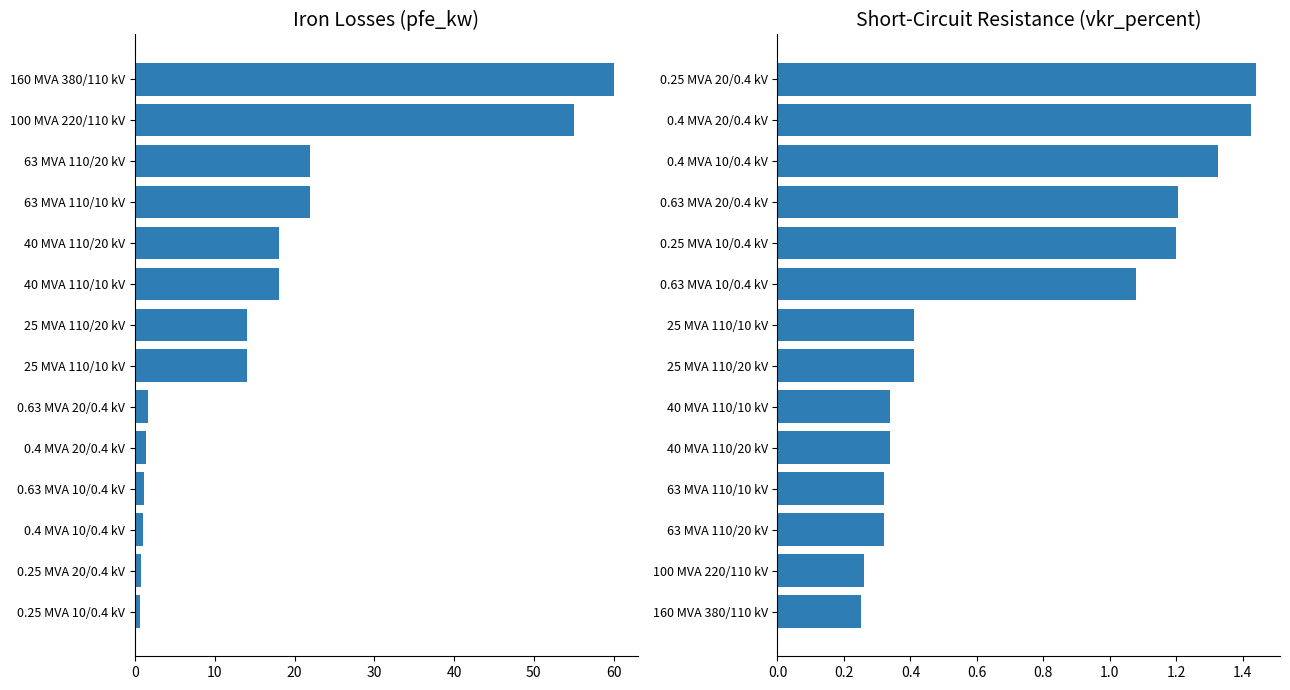

Reading left to right, what are all the values shown in this chart?

pfe_kw: 60.0	55.0	22.0	22.0	18.0	18.0	14.0	14.0	1.6	1.4	1.2	0.9	0.8	0.6
vkr_percent: 1.4	1.4	1.3	1.2	1.2	1.1	0.4	0.4	0.3	0.3	0.3	0.3	0.3	0.2